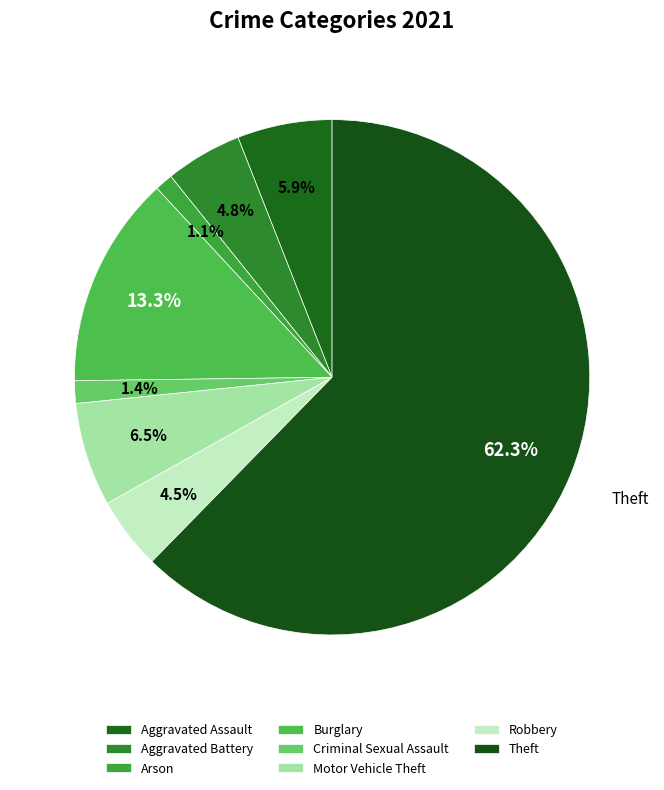

Count the number of slices in the pie.

8